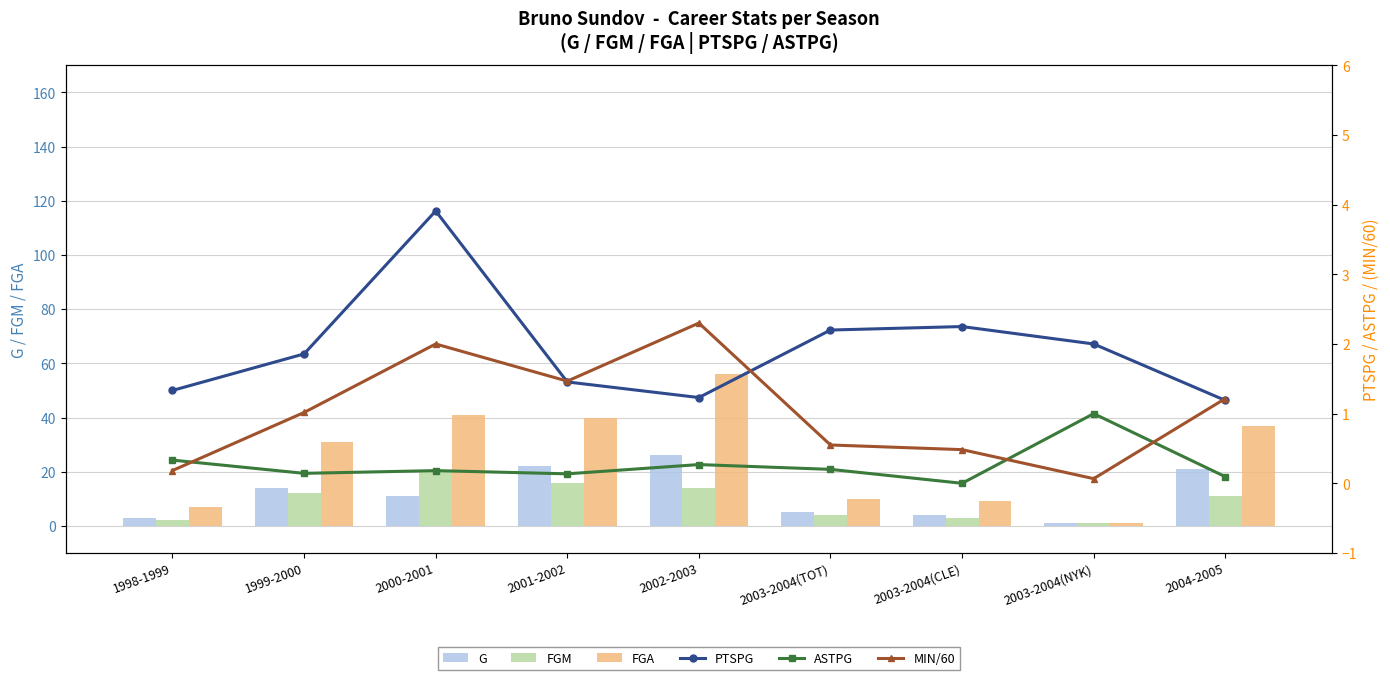

At how many categories does at least one series exceed 37?

3